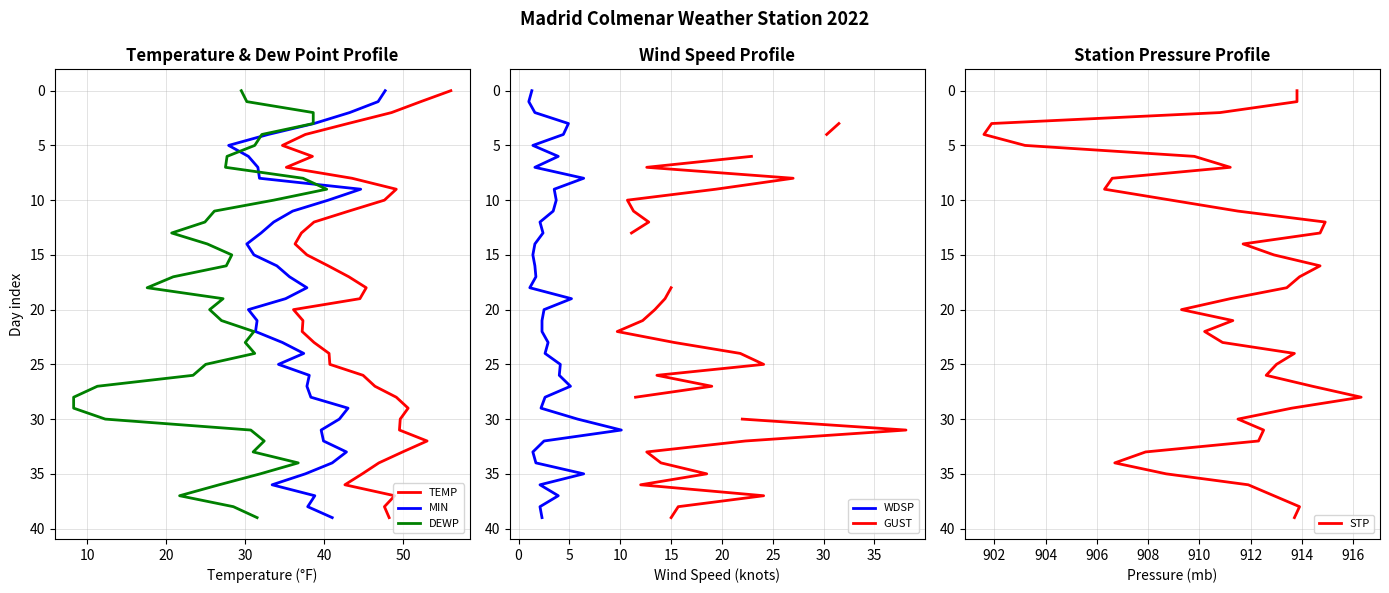

What is the value of the GUST point at the 25th from the left?

24